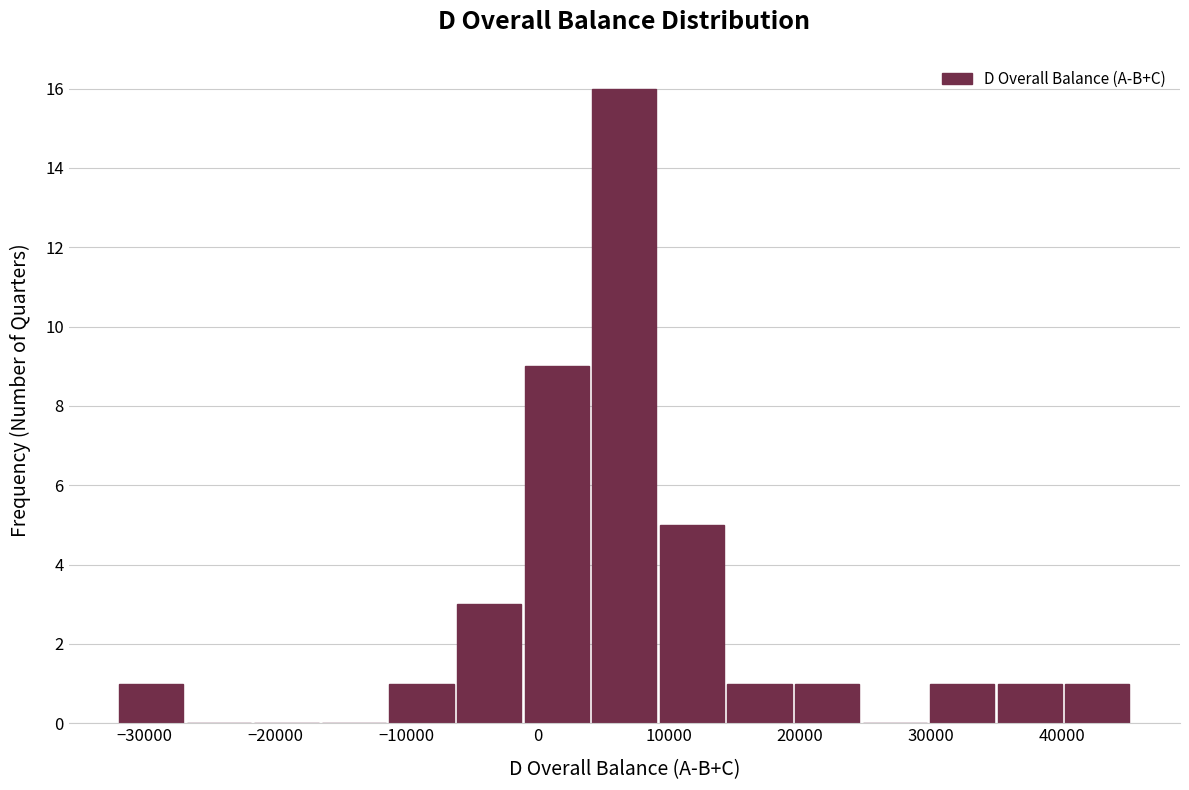

Reading left to right, list every bar in this chart as the range it spans on the x-axis followed by its height. Neither the bar edges nor the heights are printed on the chart, so give them approximately, as read against the axes.

-32000 to -27000: 1
-27000 to -22000: 0
-22000 to -17000: 0
-17000 to -11000: 0
-11000 to -6000: 1
-6000 to -1000: 3
-1000 to 4000: 9
4000 to 9000: 16
9000 to 14000: 5
14000 to 20000: 1
20000 to 25000: 1
25000 to 30000: 0
30000 to 35000: 1
35000 to 40000: 1
40000 to 45000: 1